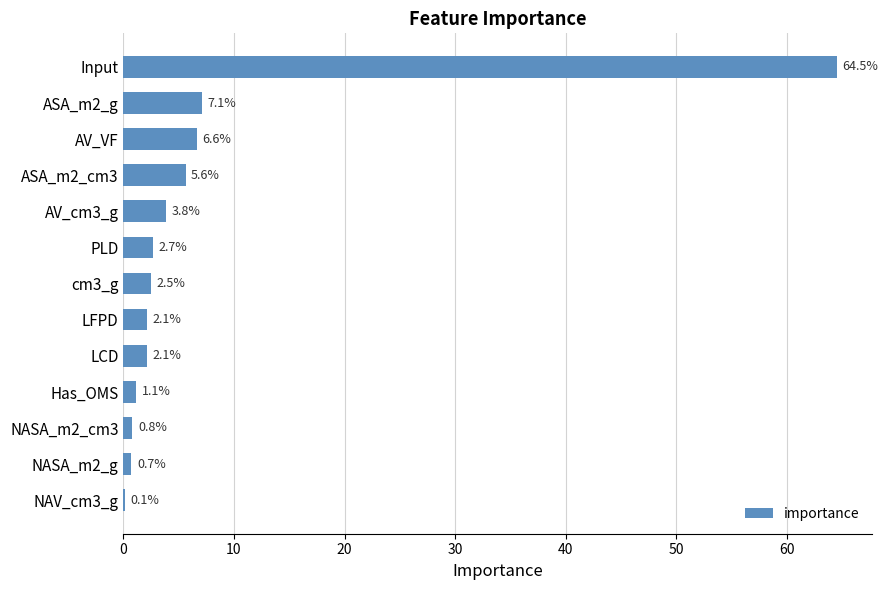

Is it true that the value at AV_VF is 11.1?

False